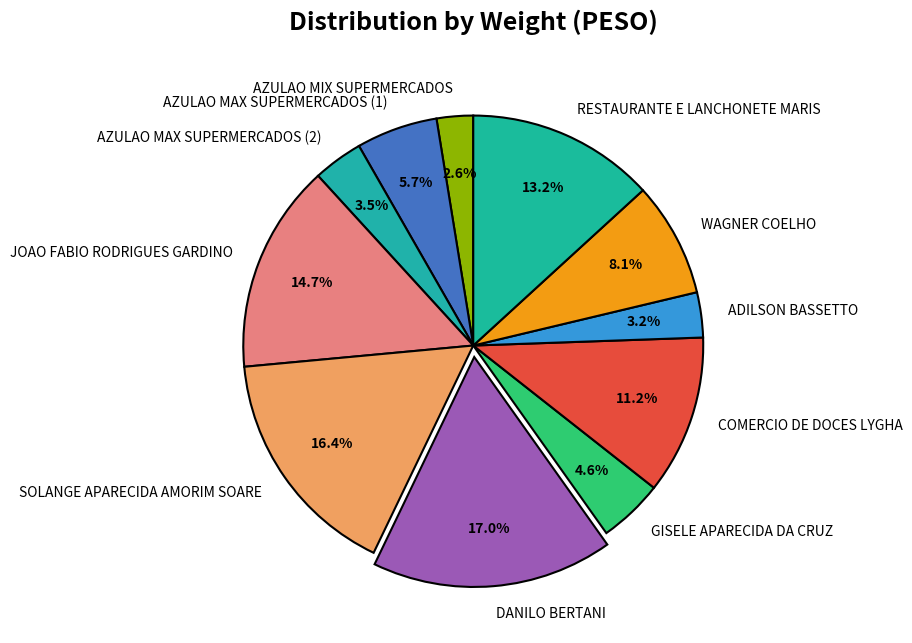

Does DANILO BERTANI represent more than half of the total?

No